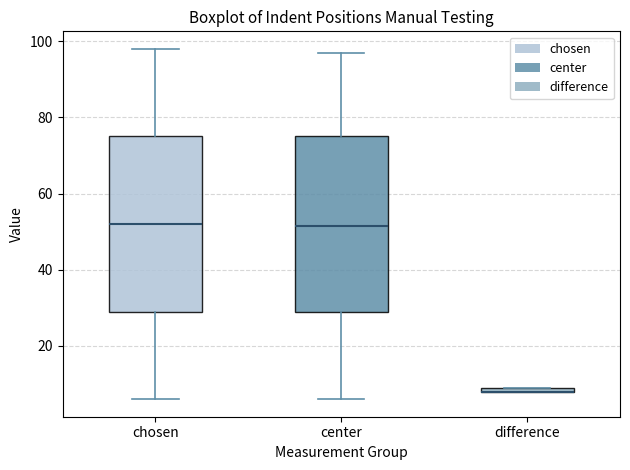

Where is the upper edge of the box for difference on the y-axis? The values are not printed on the chart, so give them approximately, as read against the axis.

10